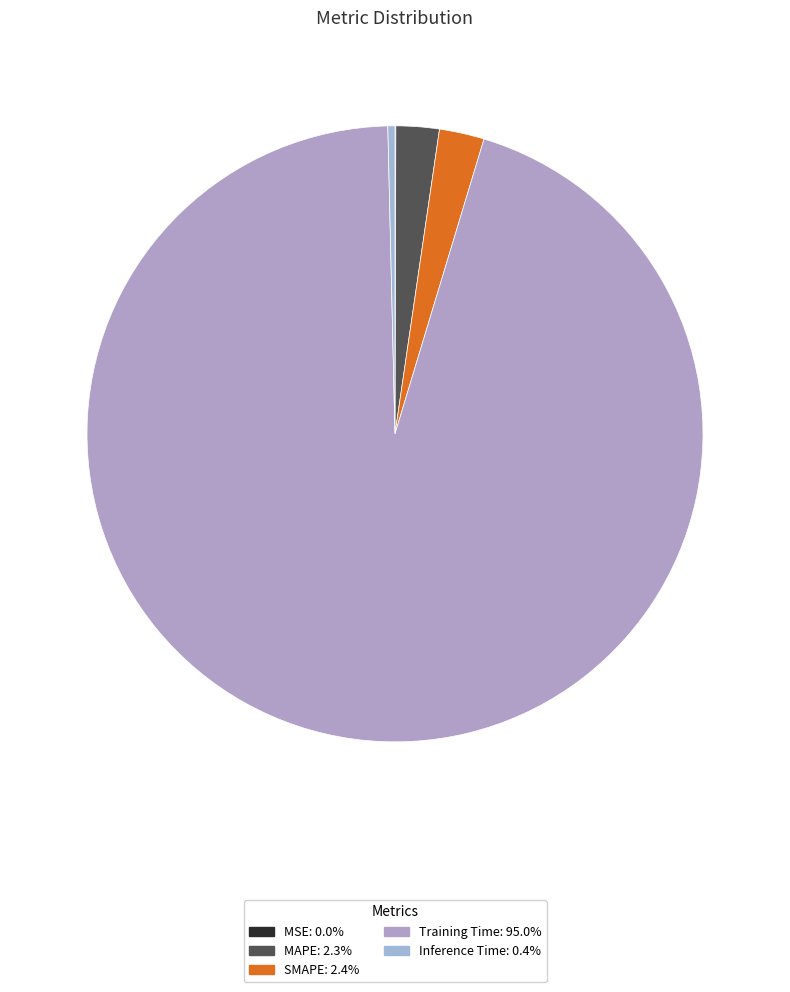

True or false: SMAPE accounts for 2% of the total.

True